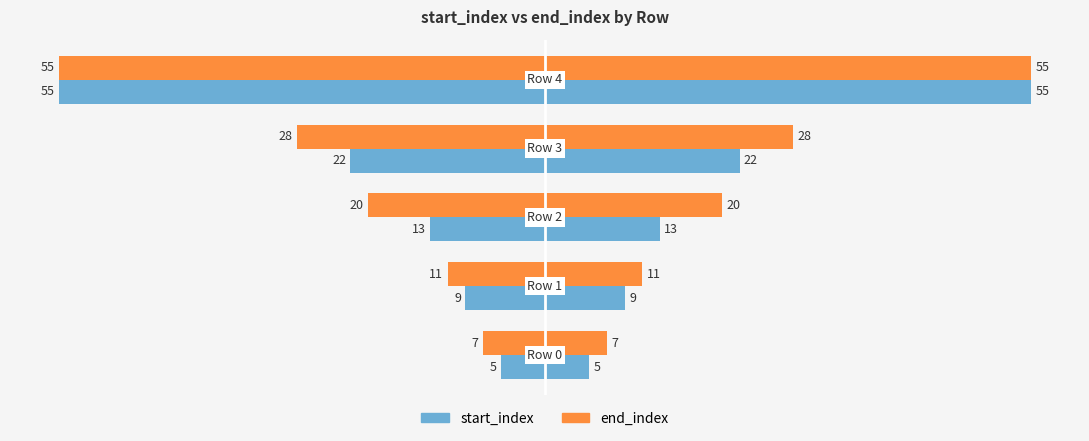

Rank the series by their maximum value, from lowest to highest.

end_index, start_index